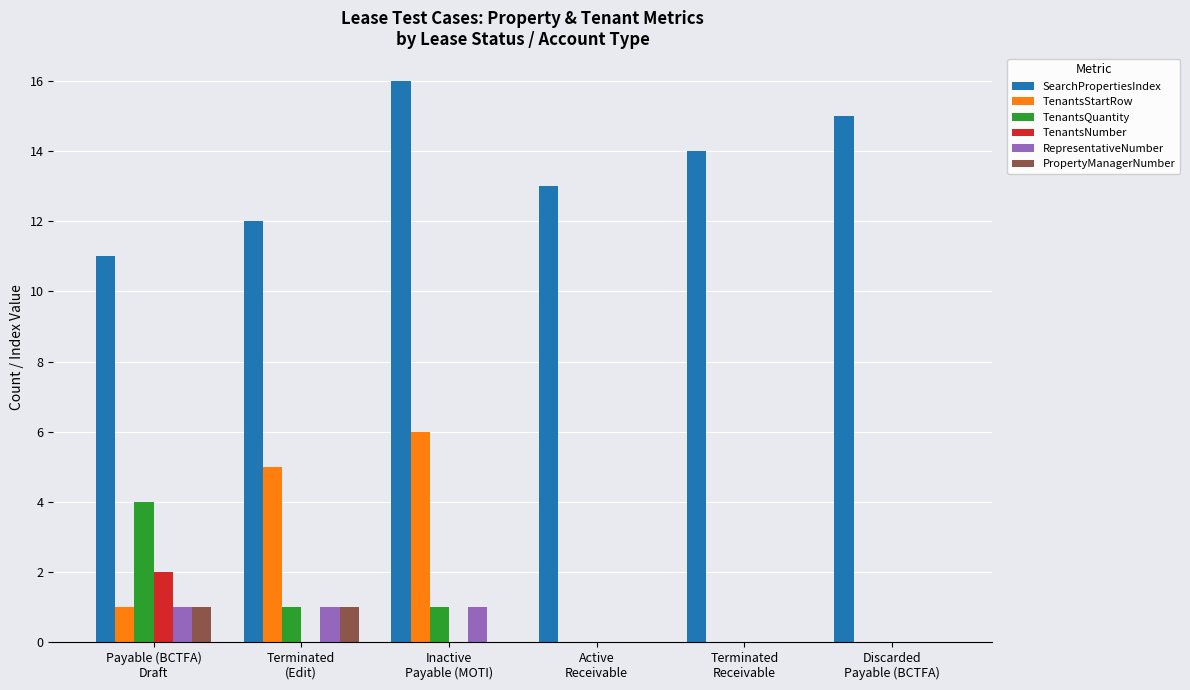

Reading right to left, what are all the values shown in this chart?

SearchPropertiesIndex: 15	14	13	16	12	11
TenantsStartRow: 0	0	0	6	5	1
TenantsQuantity: 0	0	0	1	1	4
TenantsNumber: 0	0	0	0	0	2
RepresentativeNumber: 0	0	0	1	1	1
PropertyManagerNumber: 0	0	0	0	1	1